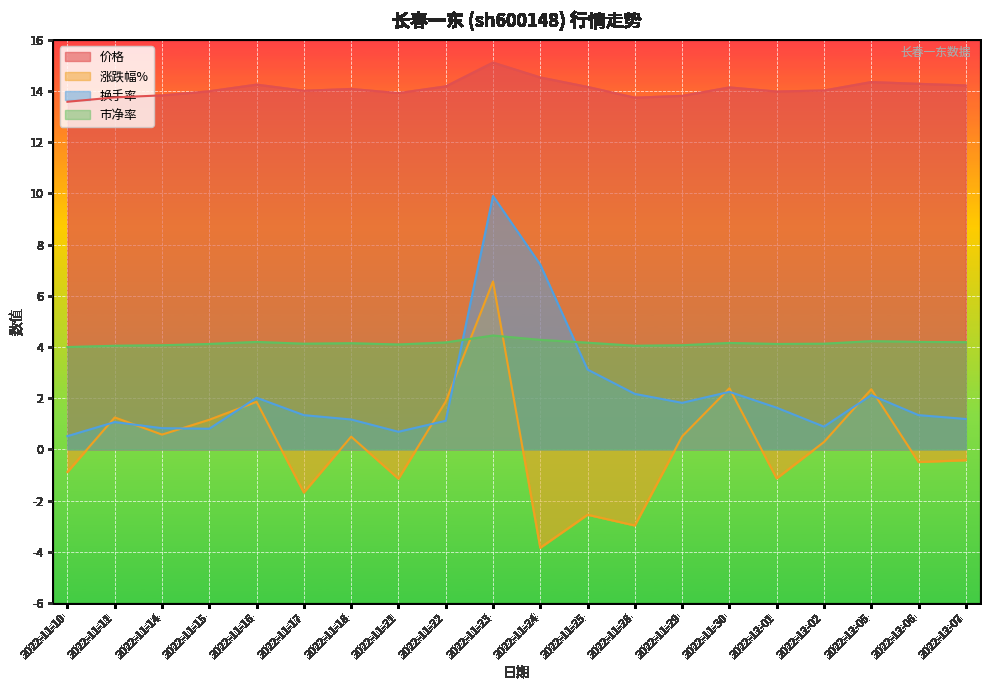

Rank the series at 2022-11-28 from highest to lowest value.

价格, 市净率, 换手率, 涨跌幅%